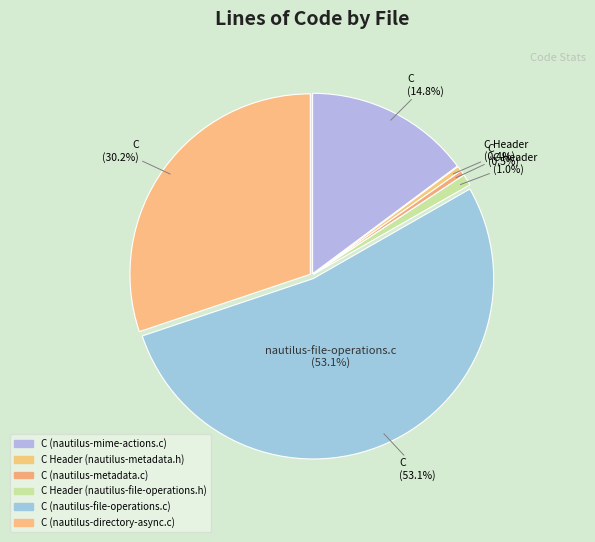

The C (nautilus-directory-async.c) slice represents 30% of the pie. True or false?

True